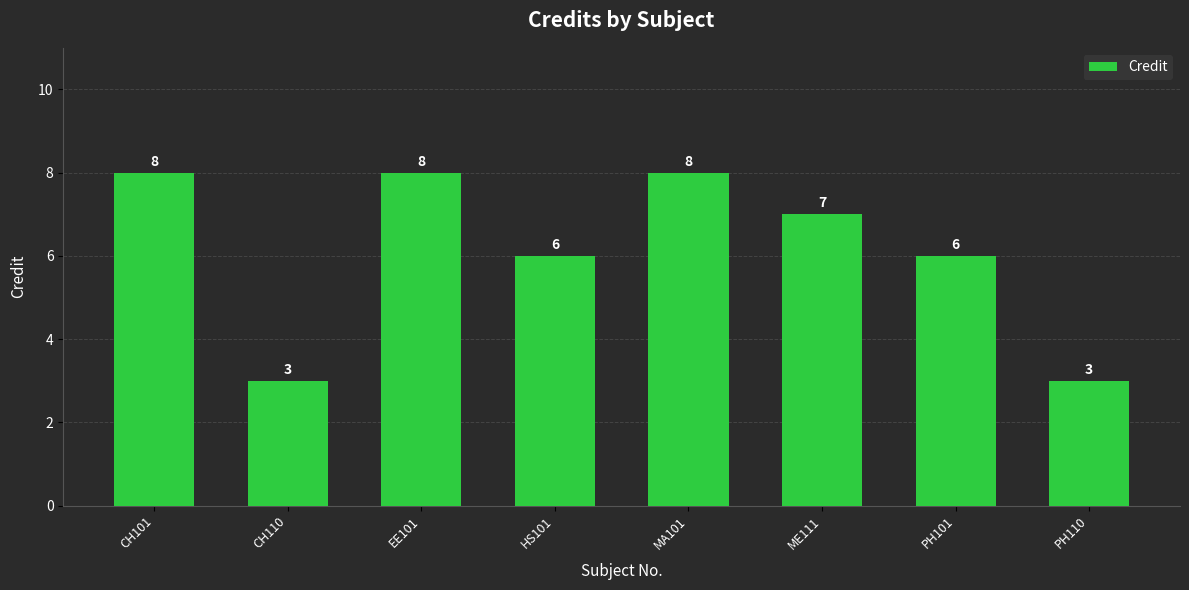

Count the values in the range 6 to 8.

6